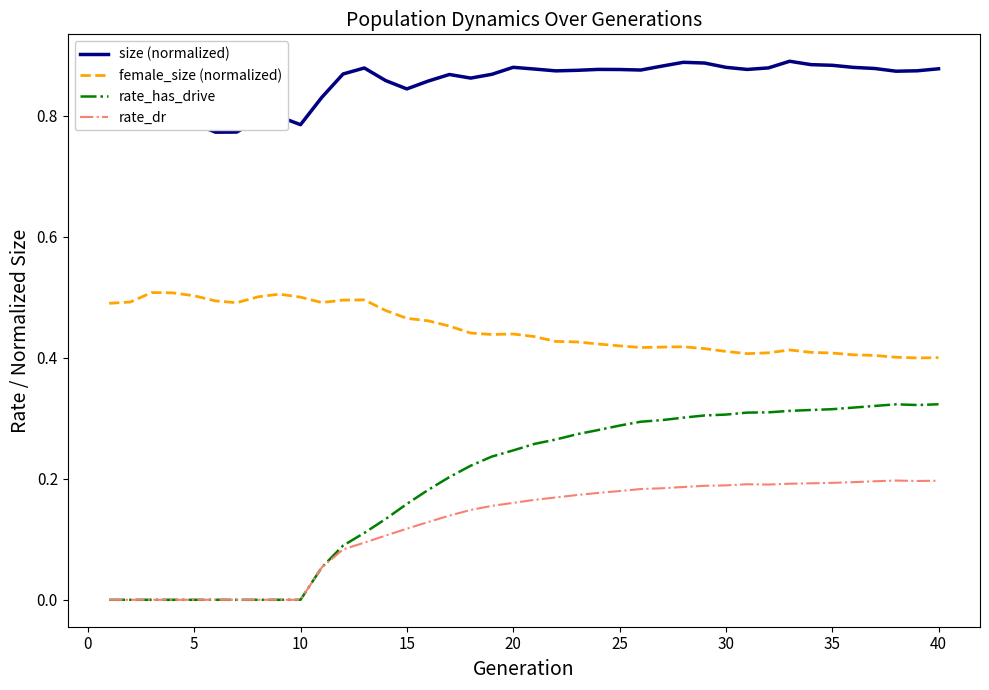

Which series has the largest range (max minus min)?

rate_has_drive